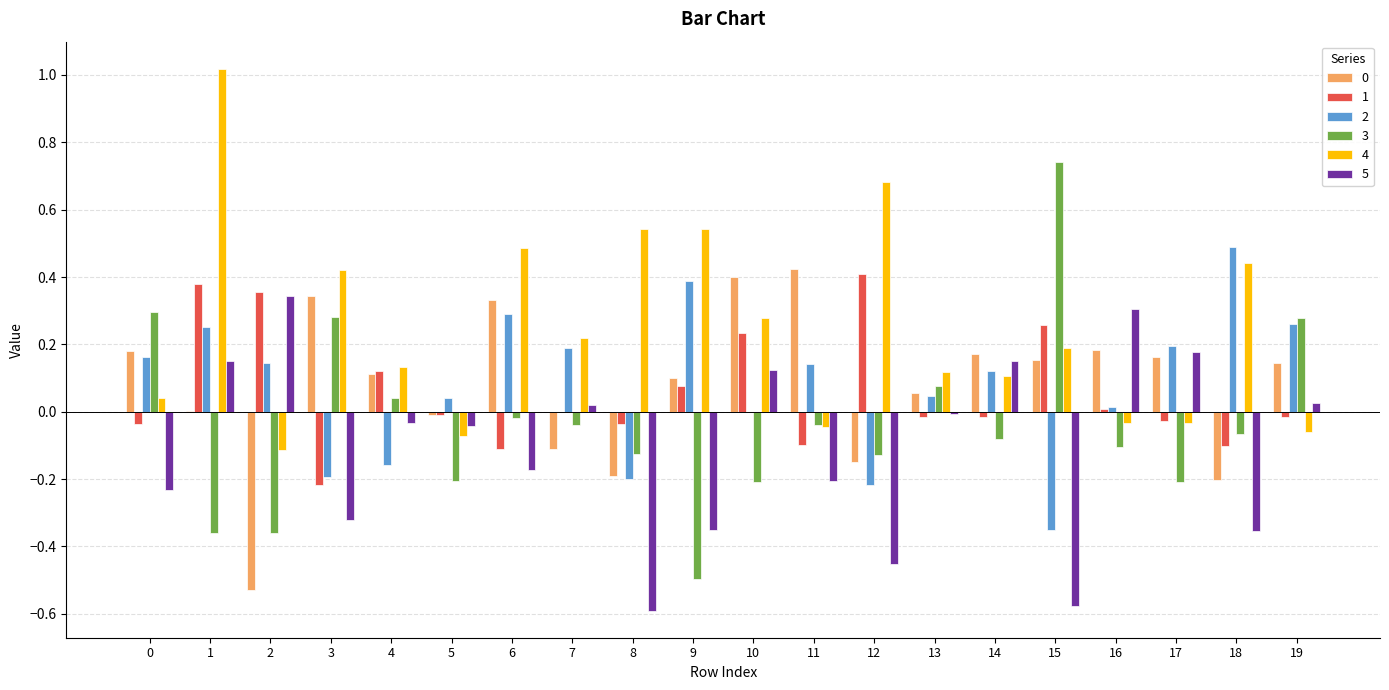

The 0 series shows 0.2 at 14. True or false?

True